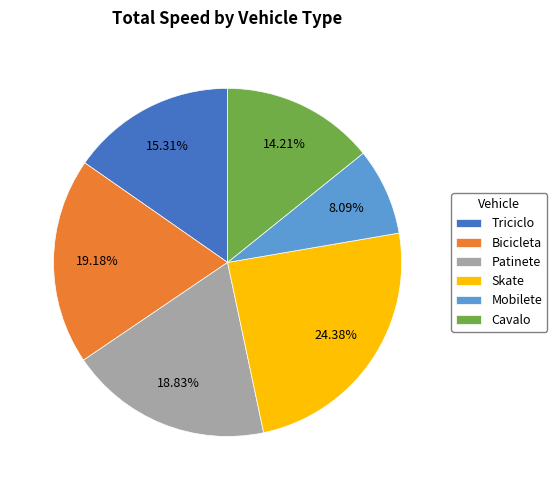

To the nearest percent, what portion does Patinete represent?

19%